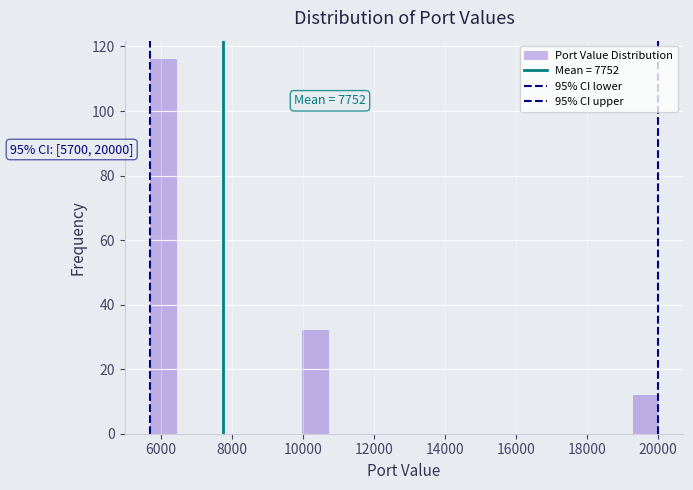

Read against the x-axis, roughly where is the centre of the tallest bar?

6000